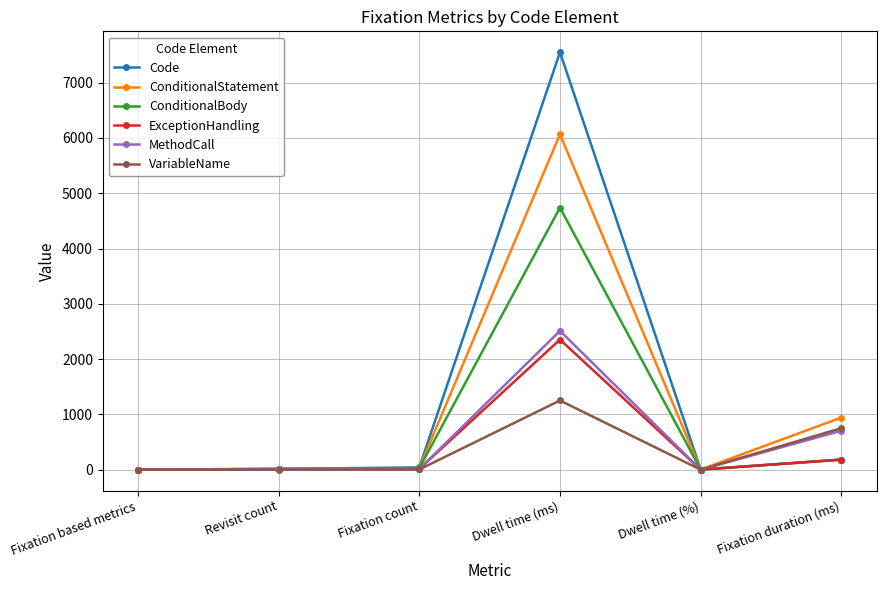

Read the VariableName value at Fixation duration (ms).

750.9